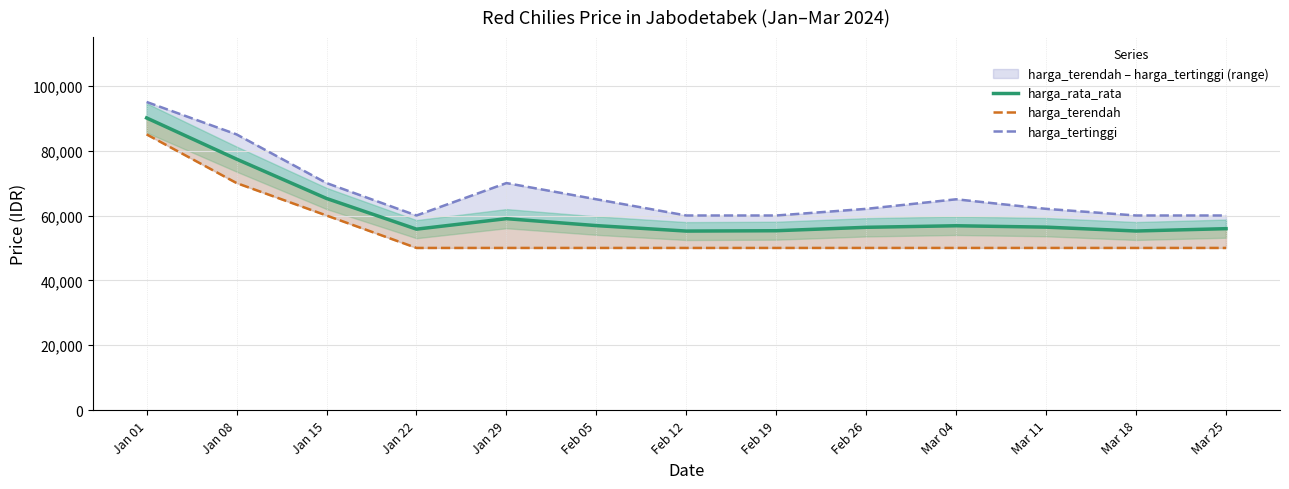

Reading left to right, transcribe all the data shown in this chart.

harga_rata_rata: Jan 01=90077.3	Jan 08=77378.6	Jan 15=65253.7	Jan 22=55792.9	Jan 29=59024.3	Feb 05=56884.1	Feb 12=55201.1	Feb 19=55308.4	Feb 26=56358.6	Mar 04=56838.5	Mar 11=56410.9	Mar 18=55222.0	Mar 25=55942.7
harga_terendah: Jan 01=85000.0	Jan 08=70000.0	Jan 15=60000.0	Jan 22=50000.0	Jan 29=50000.0	Feb 05=50000.0	Feb 12=50000.0	Feb 19=50000.0	Feb 26=50000.0	Mar 04=50000.0	Mar 11=50000.0	Mar 18=50000.0	Mar 25=50000.0
harga_tertinggi: Jan 01=95000.0	Jan 08=85000.0	Jan 15=70000.0	Jan 22=60000.0	Jan 29=70000.0	Feb 05=65000.0	Feb 12=60000.0	Feb 19=60000.0	Feb 26=62050.0	Mar 04=65000.0	Mar 11=62050.0	Mar 18=60000.0	Mar 25=60000.0